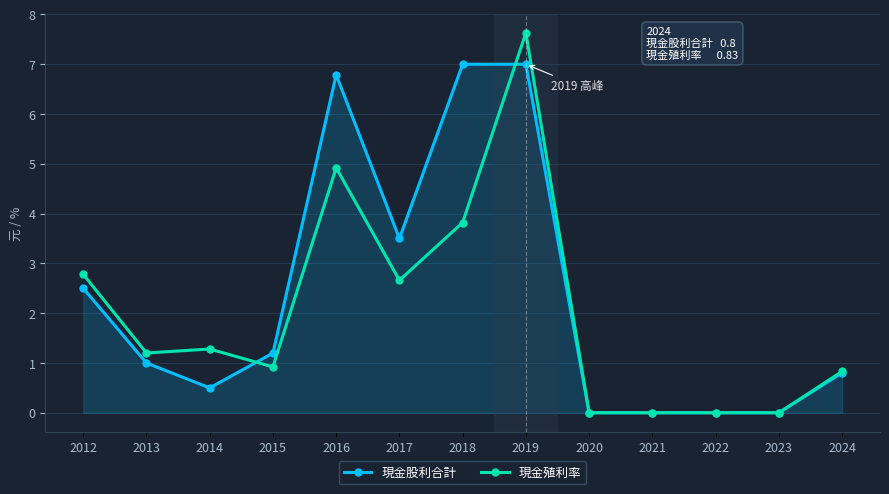

Is it true that 現金殖利率 equals 0.9 at 2015?

True